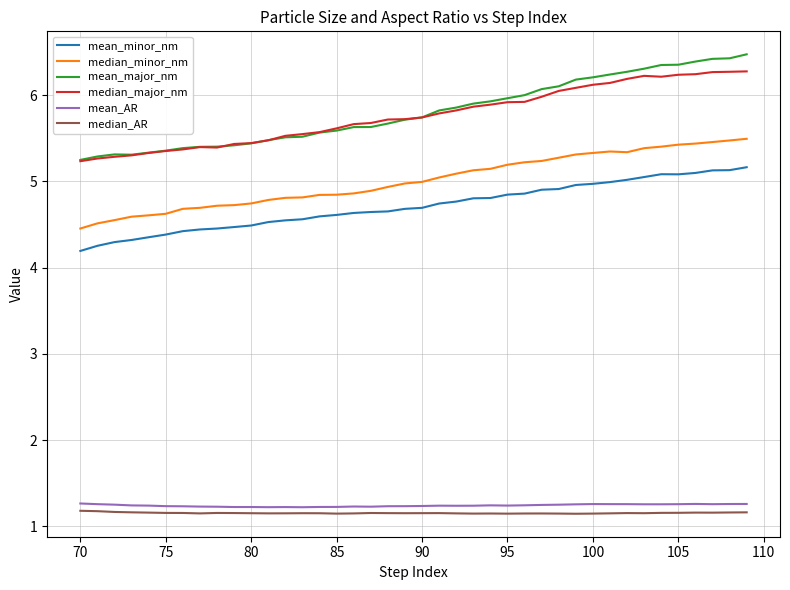

What is the lowest value of the mean_minor_nm series?

4.2